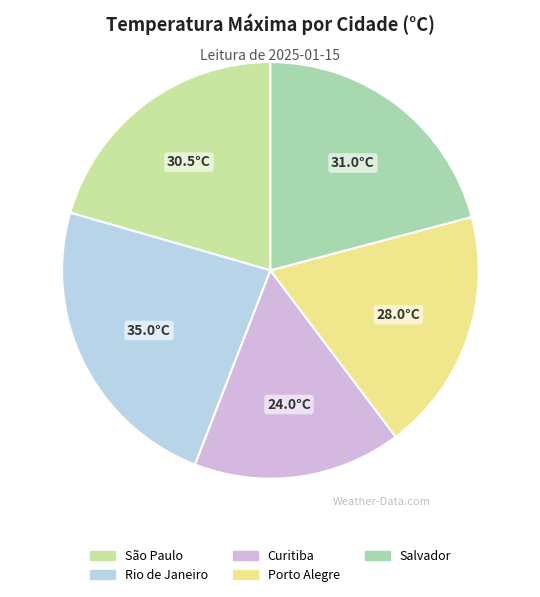

Count the number of slices in the pie.

5